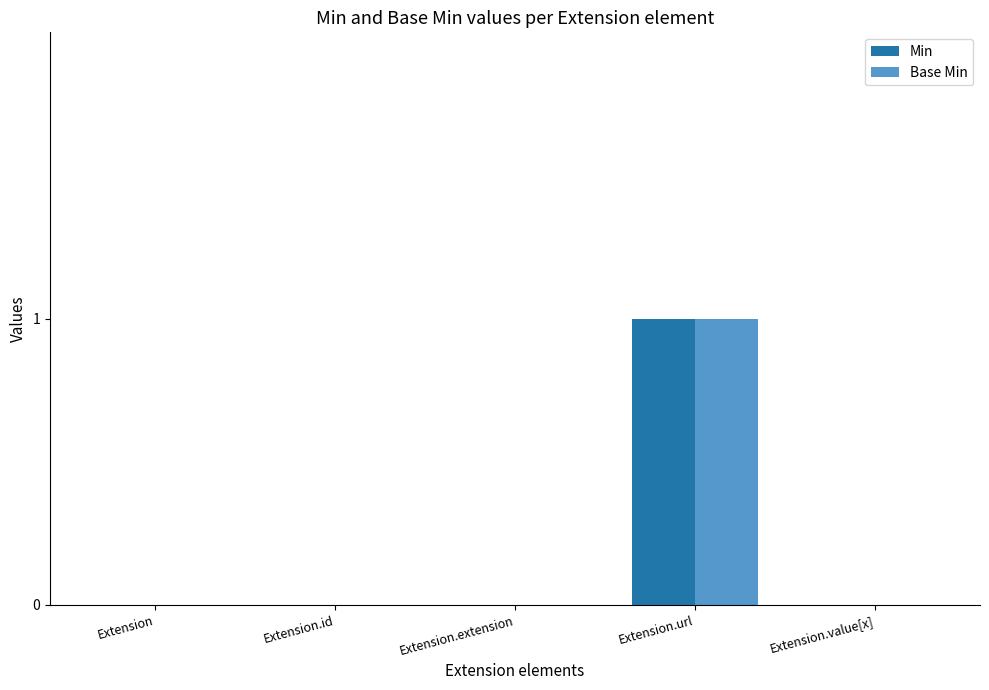

Reading right to left, extract all data points from this chart.

Min: Extension.value[x]=0	Extension.url=1	Extension.extension=0	Extension.id=0	Extension=0
Base Min: Extension.value[x]=0	Extension.url=1	Extension.extension=0	Extension.id=0	Extension=0